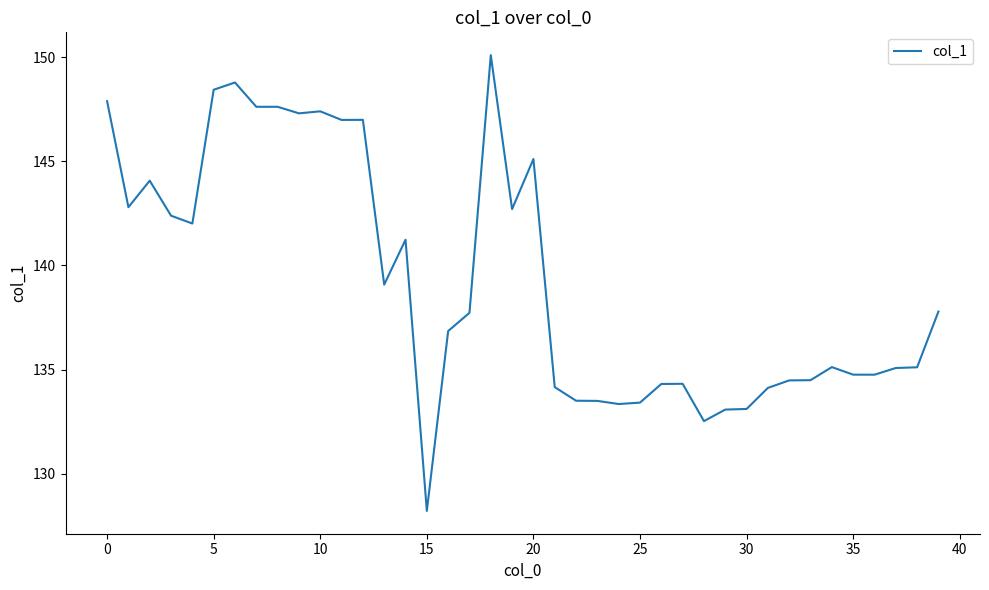

What is the smallest value displayed?

128.2